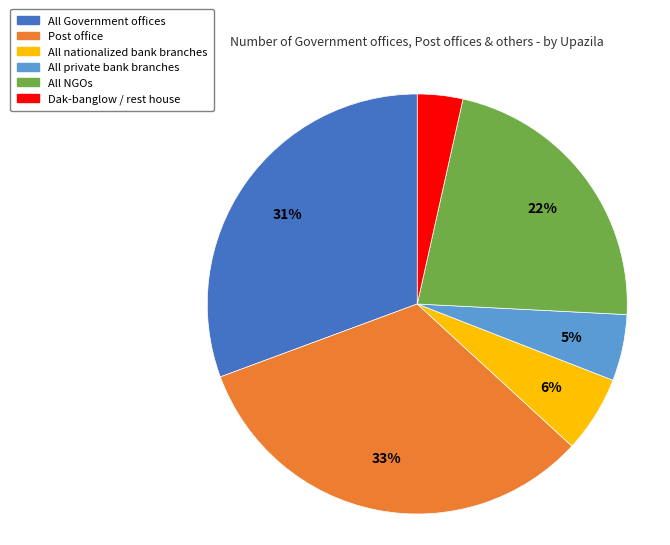

To the nearest percent, what is the average slice percentage?

17%